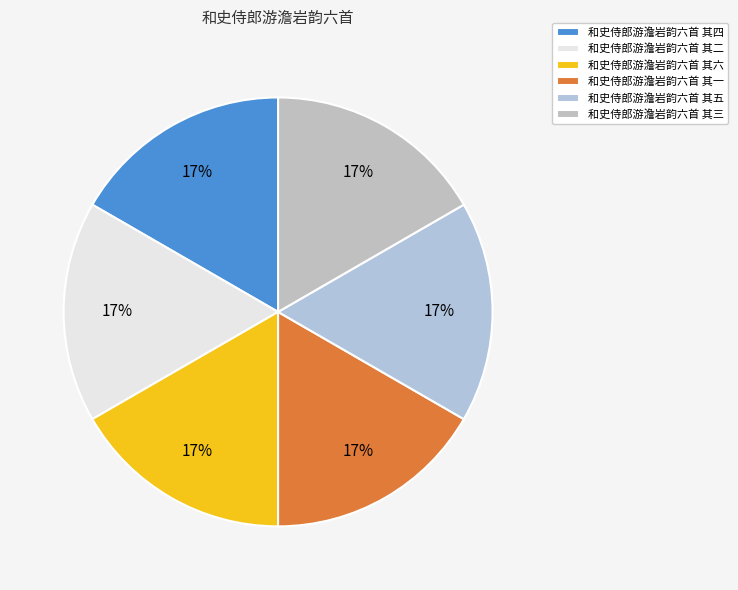

Is there a majority slice in this chart?

No